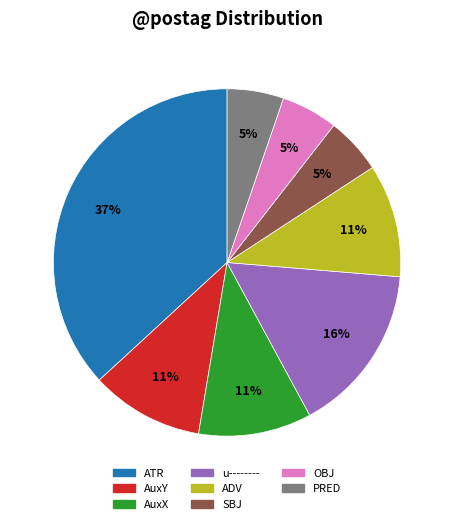

Do AuxY and ADV together represent more than half of the pie?

No